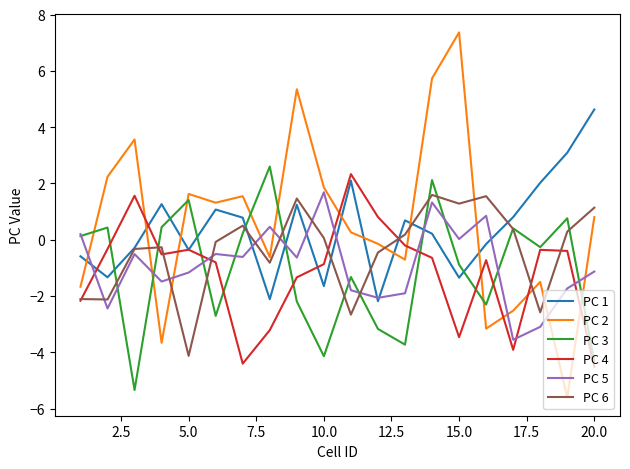

True or false: PC 2 and PC 6 intersect in this chart.

True